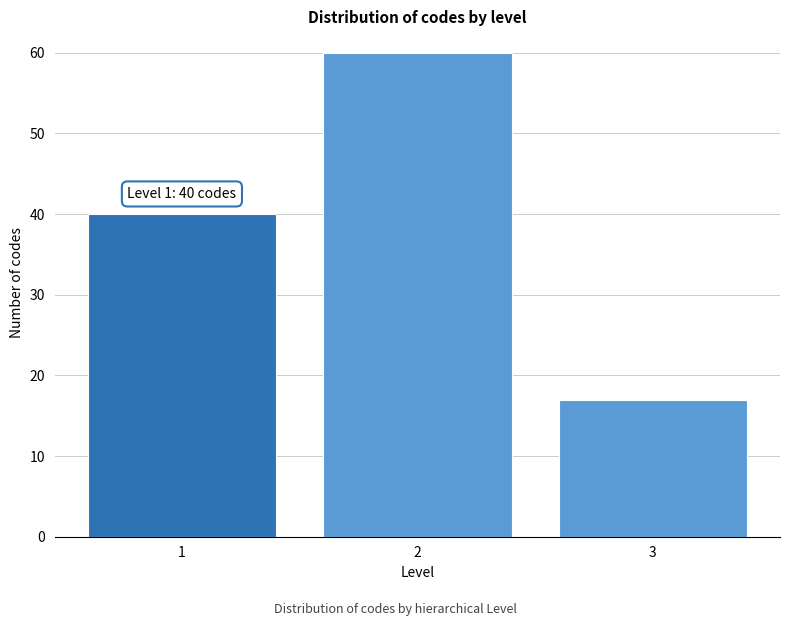

Reading left to right, transcribe all the data shown in this chart.

1=40	2=60	3=17